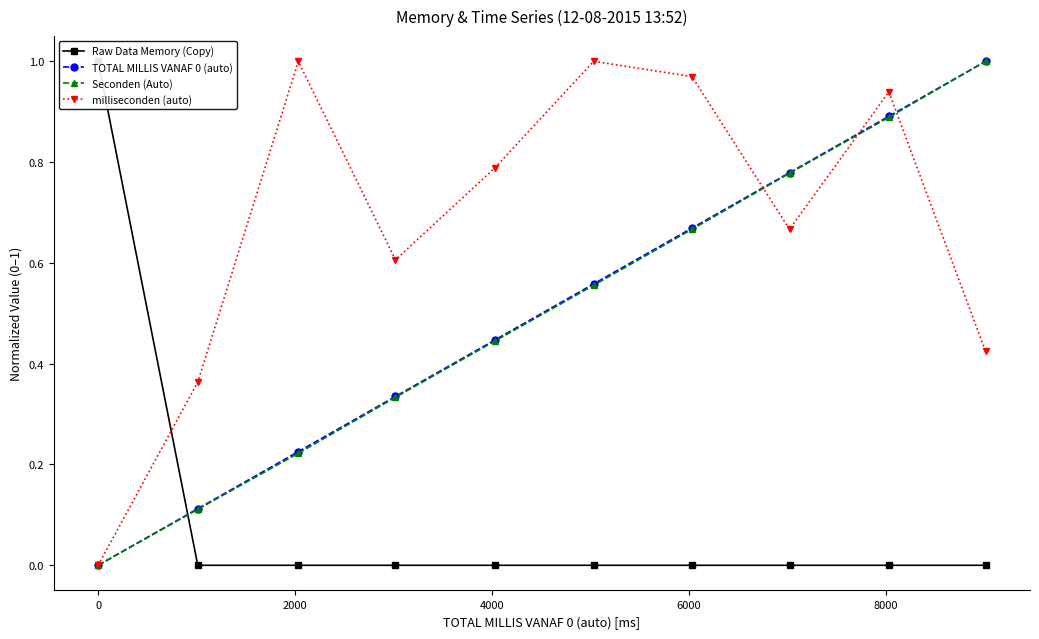

Count the Raw Data Memory (Copy) values in the range 0 to 1.

10